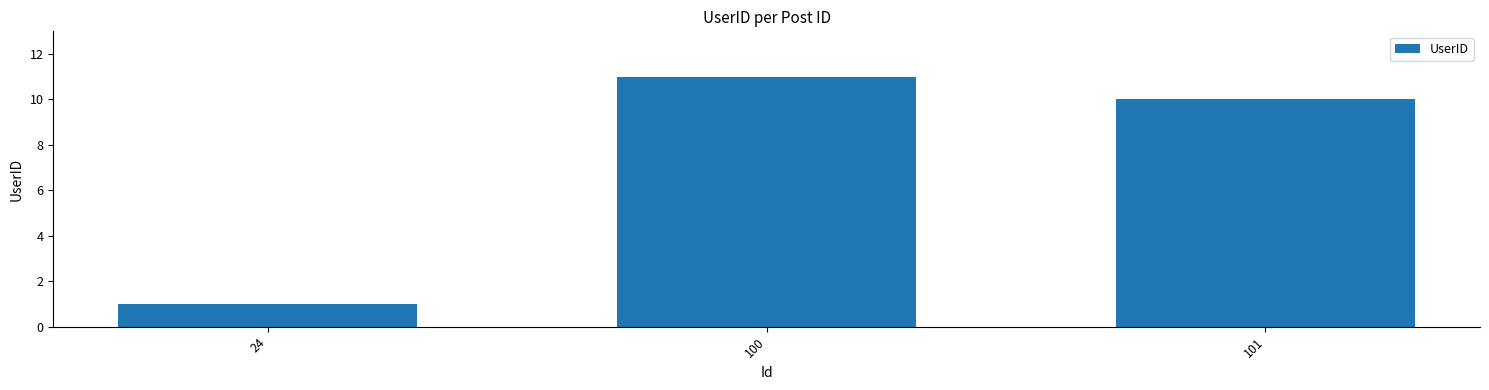

What is the difference between the values at 24 and 100?

10